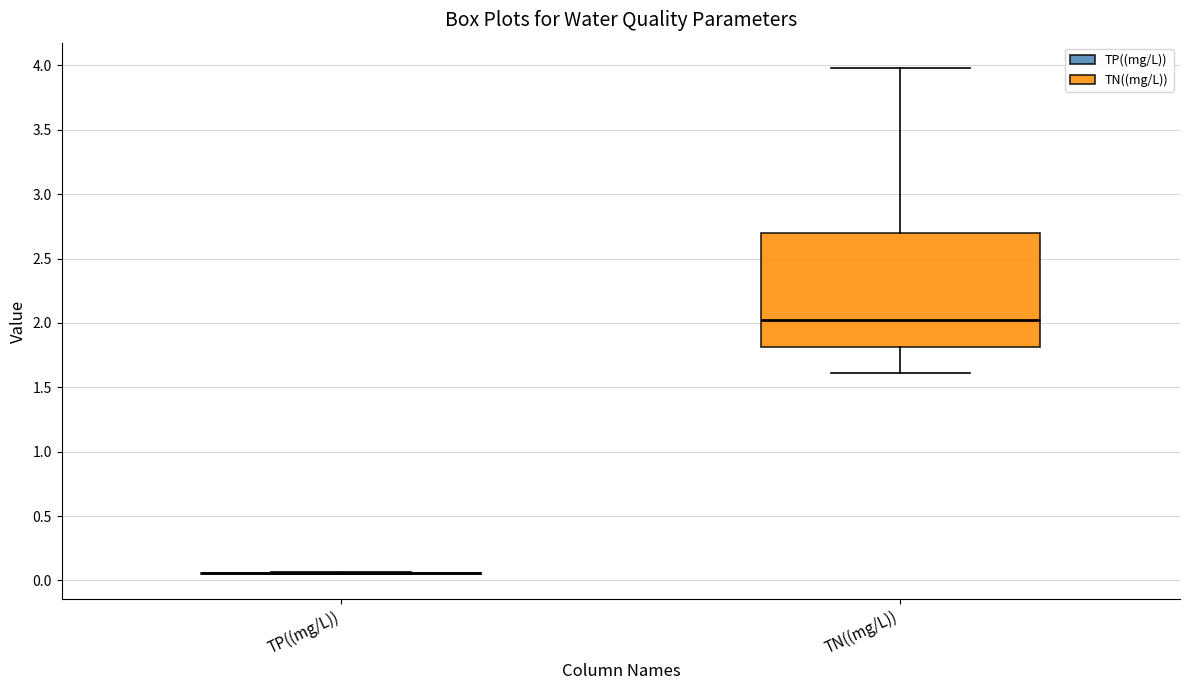

Reading left to right, transcribe this box plot: for each box, give where its median line is, the range the box spans, and where its two whiskers end, as read against the y-axis. The values are not printed on the chart, so give them approximately, as read against the axis.

TP((mg/L)): box collapsed to a line at 0.05, whiskers 0.05 to 0.05
TN((mg/L)): median 2.05, box 1.80 to 2.70, whiskers 1.60 to 4.00